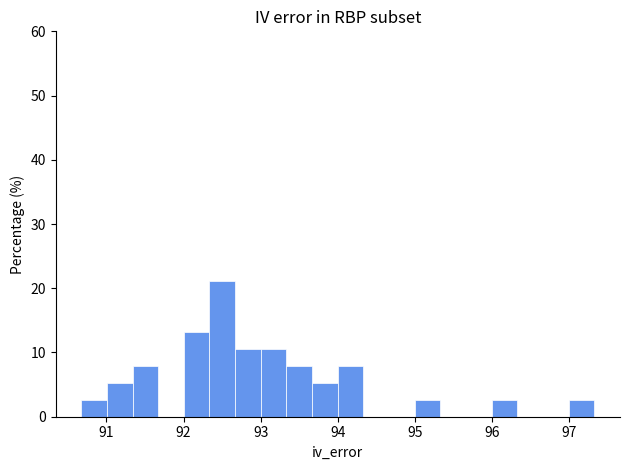

Read against the x-axis, roughly where is the centre of the tallest bar?

92.5